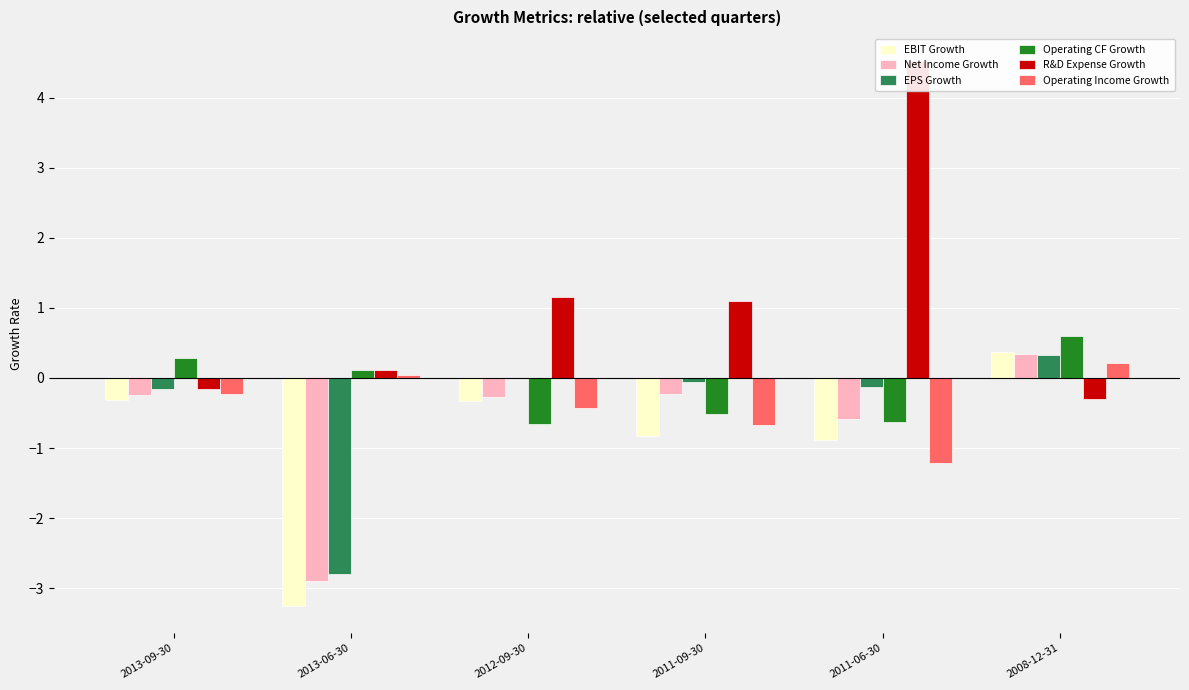

Which has a higher value, 2011-09-30 or 2008-12-31?

2008-12-31